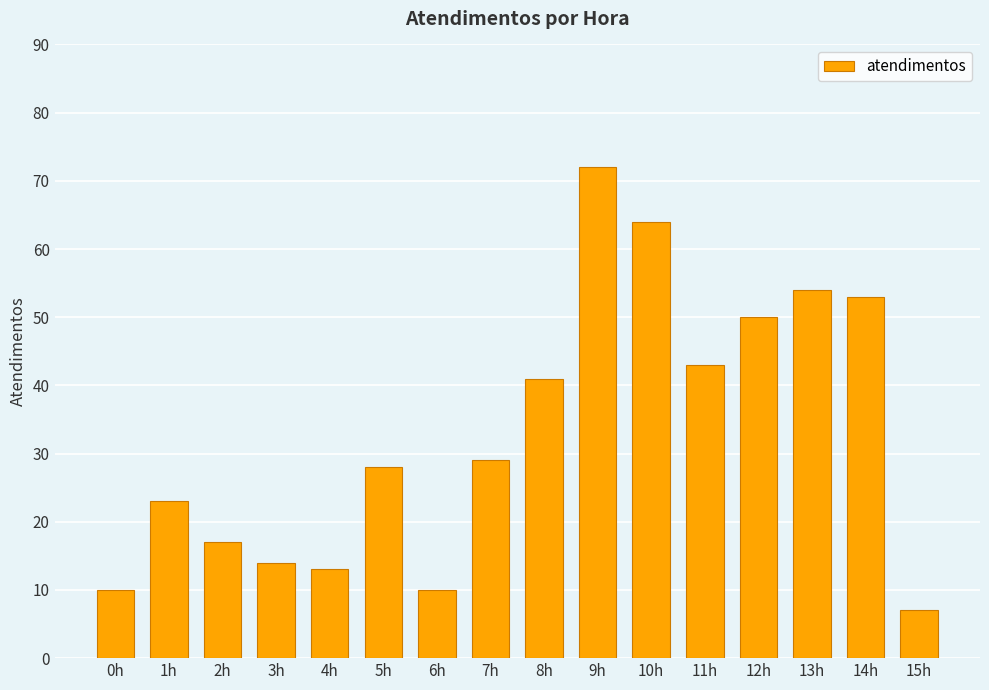

What is the average value?

33